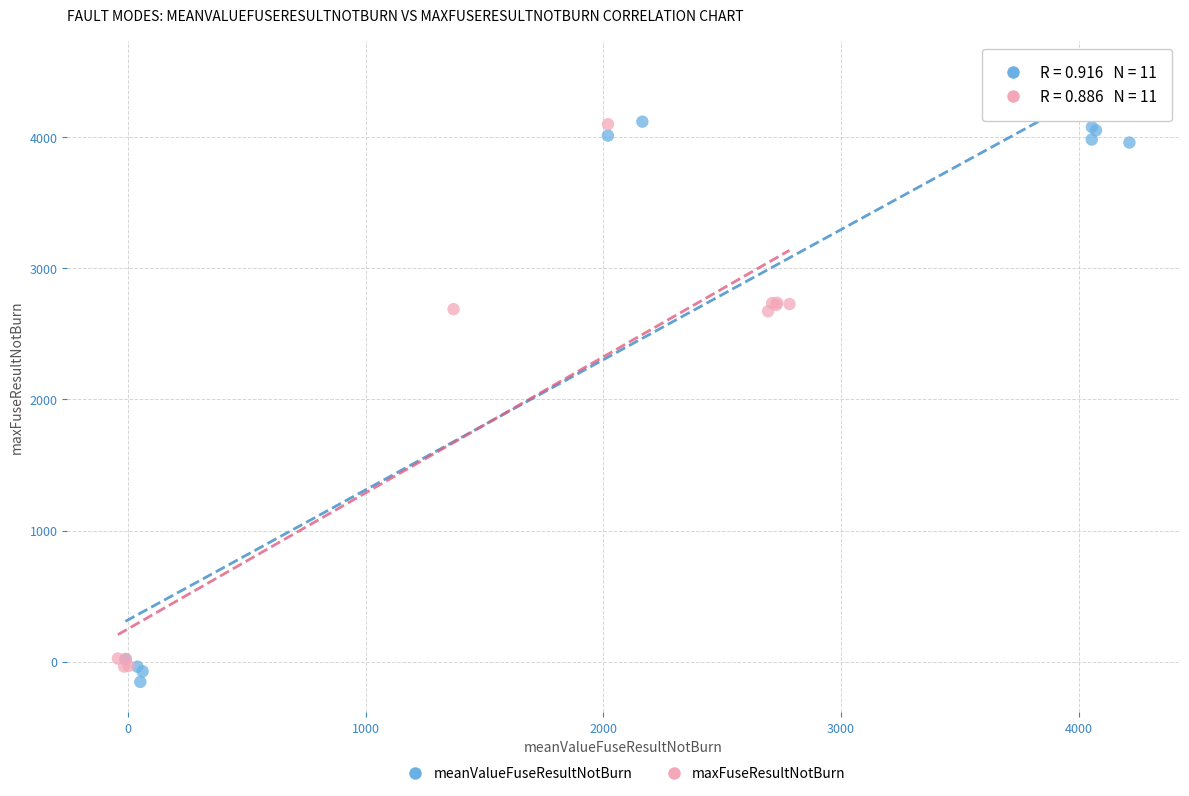

Which series has the widest spread of Y values?

meanValueFuseResultNotBurn